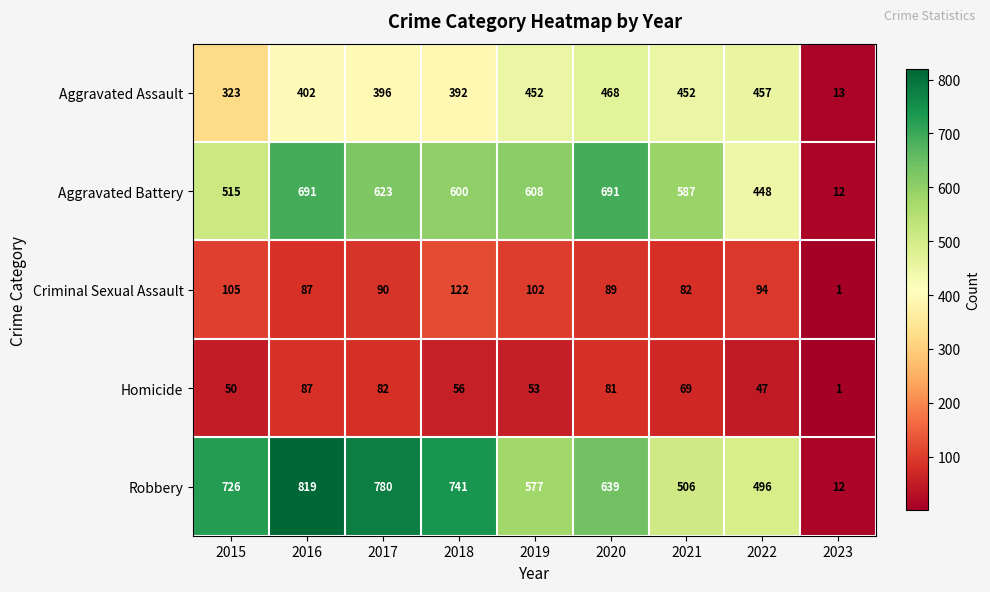

The Robbery series shows 780 at 2017. True or false?

True